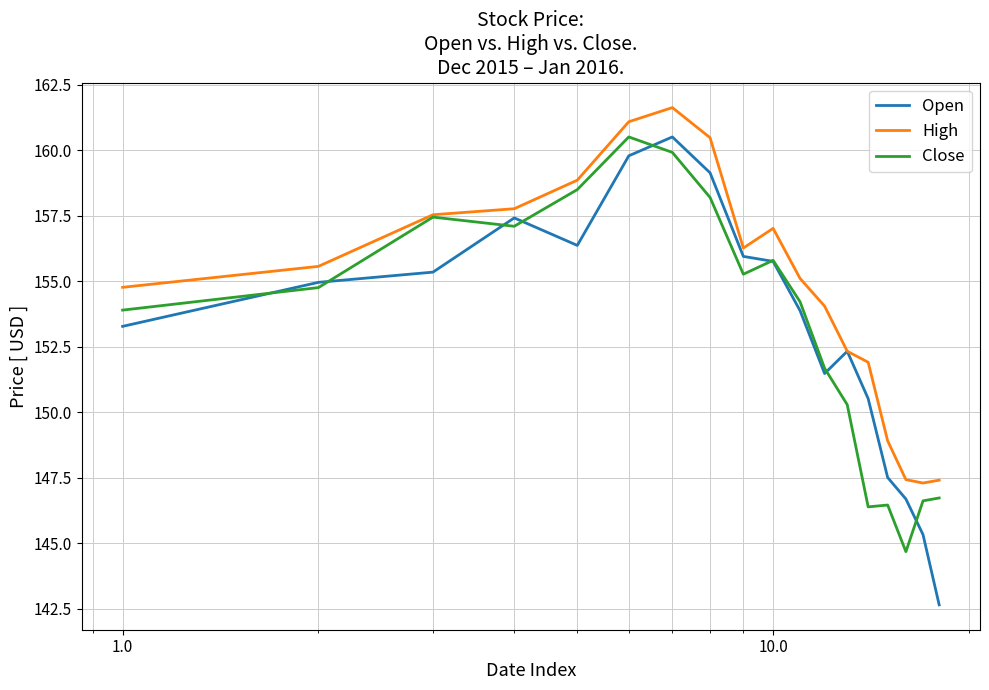

Which series has the largest total across all categories?

High